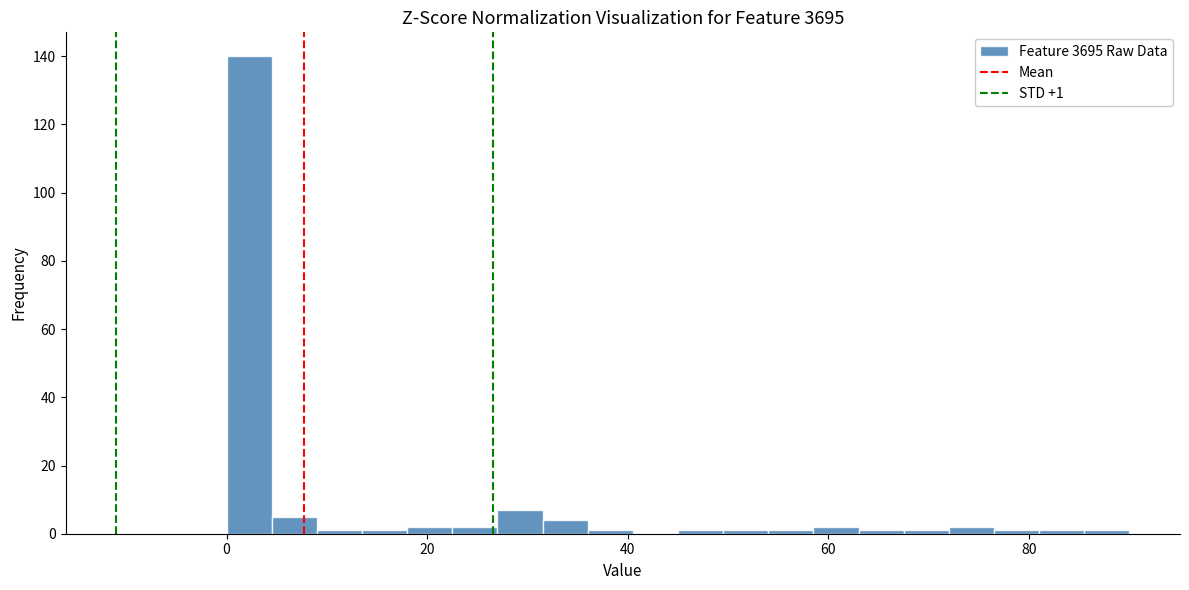

Read against the x-axis, roughly where is the centre of the tallest bar?

2